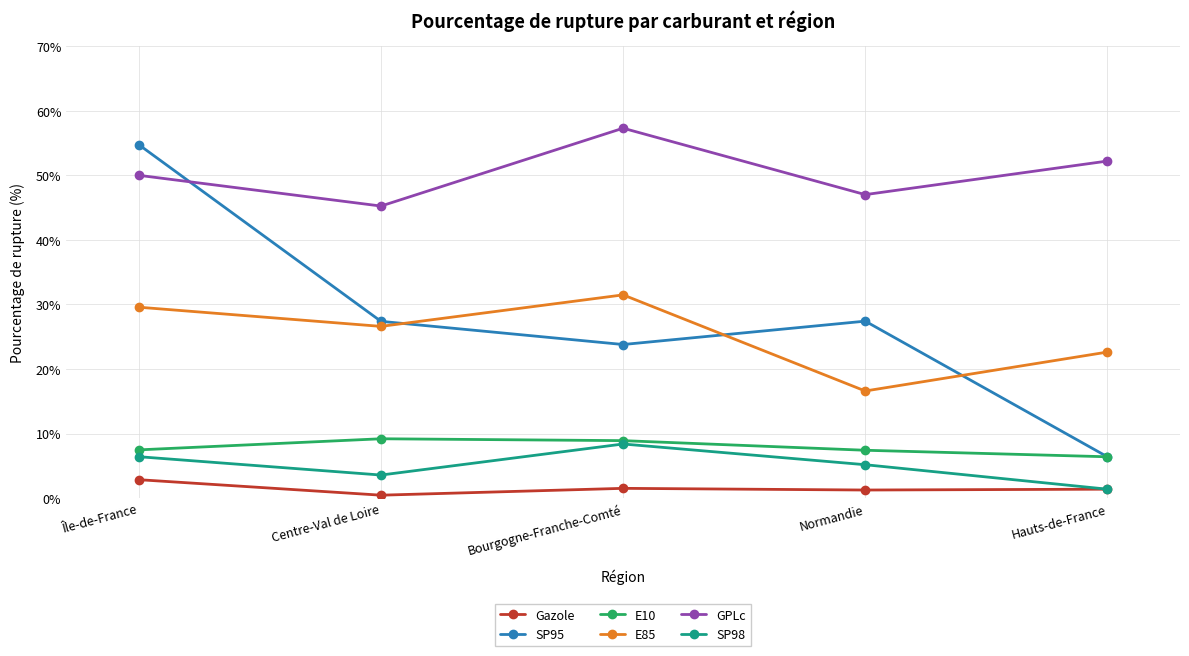

At which category does SP95 reach its first local peak?

Normandie